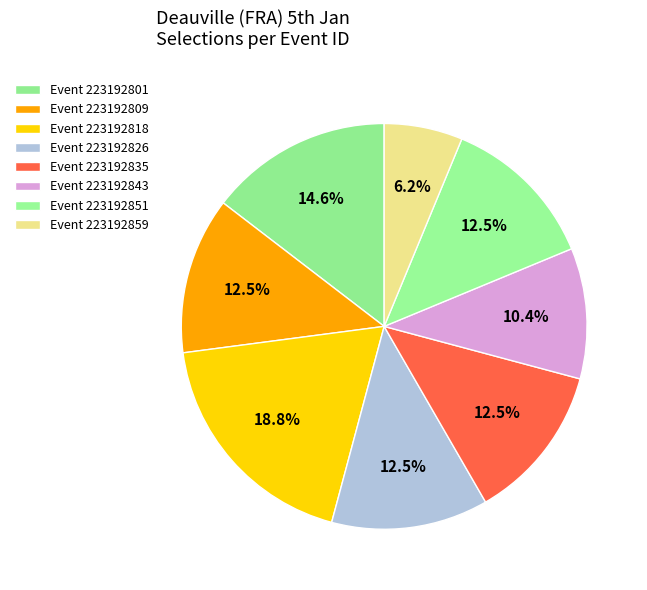

How many slices are in this pie chart?

8